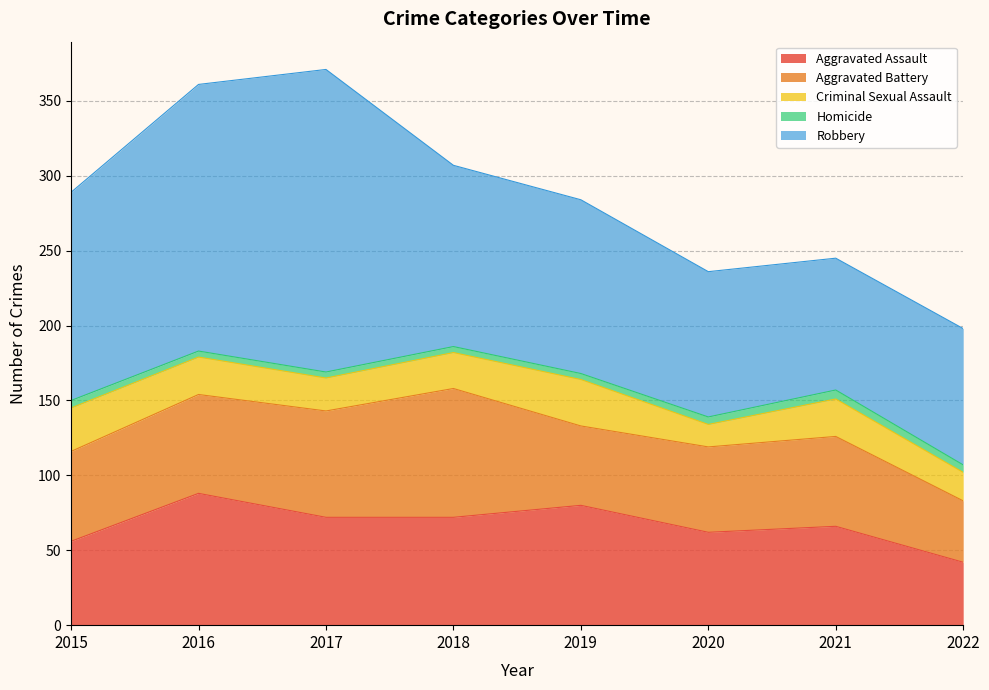

What is the difference between the highest and lowest values at 2022?

86